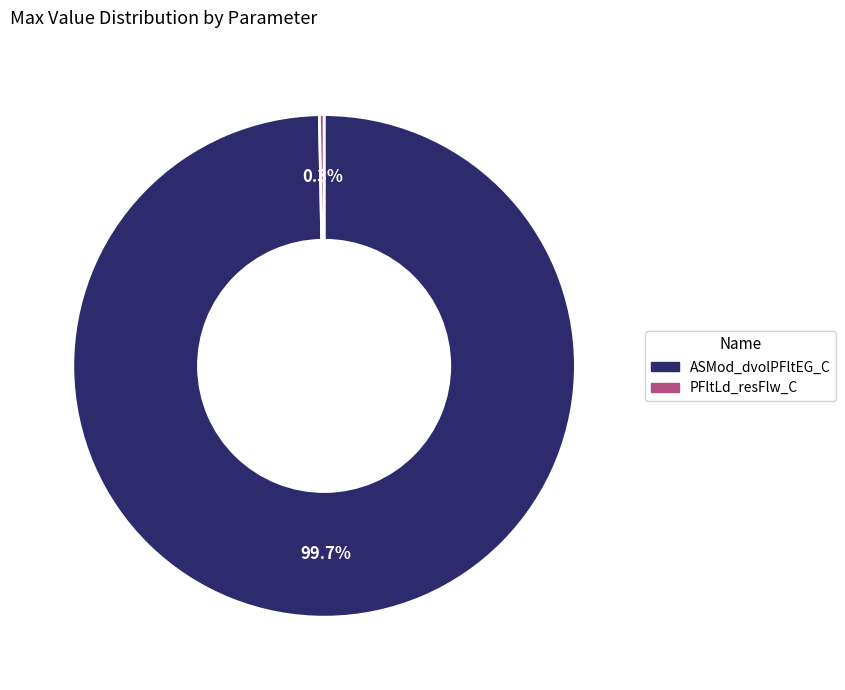

Is PFltLd_resFlw_C the majority of the pie?

No